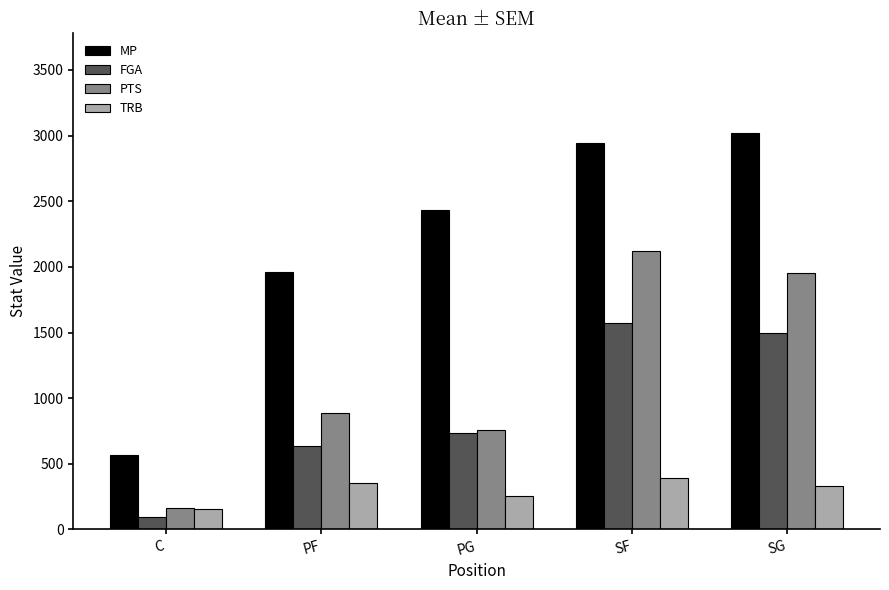

At which category is the sum across all series the highest?

SF